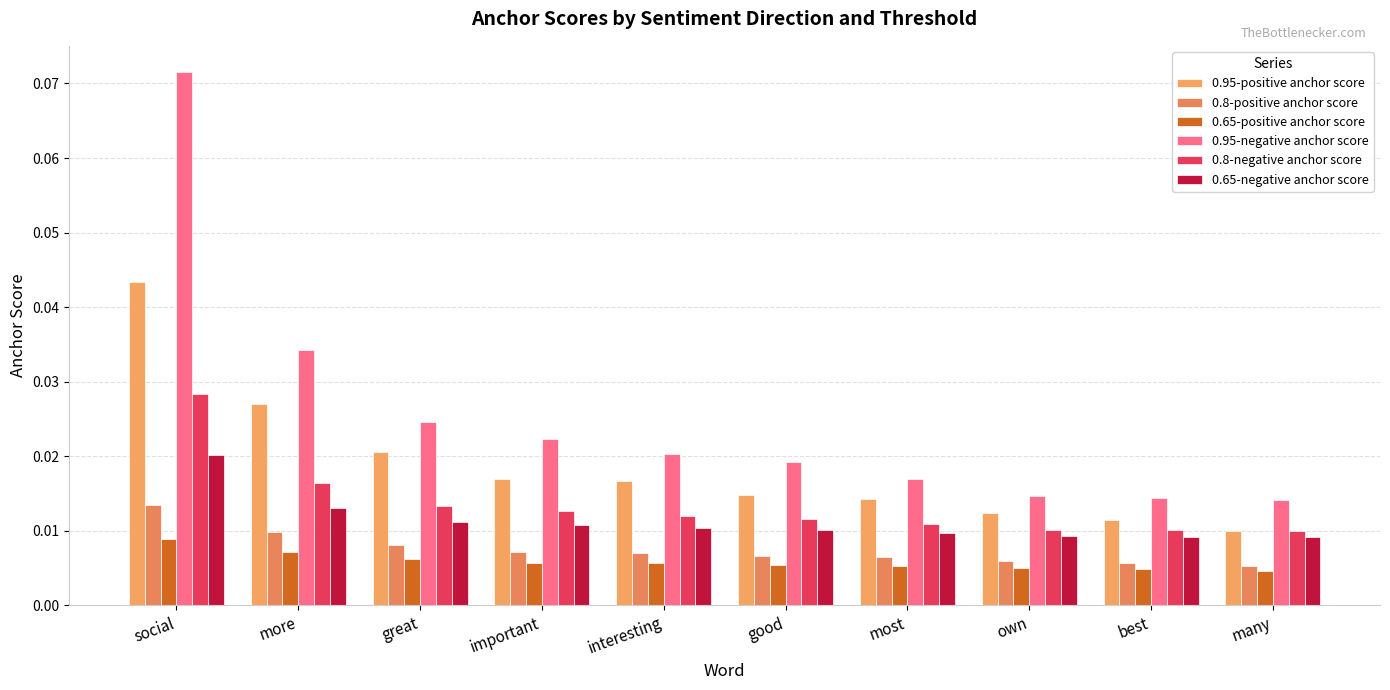

The 0.95-positive anchor score series shows 0.0 at social. True or false?

True